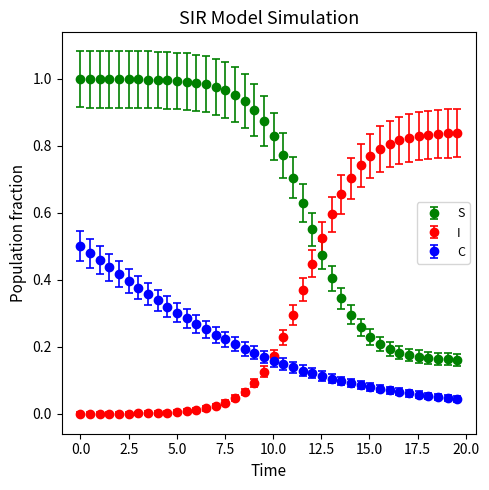

Which series has the largest total across all categories?

S